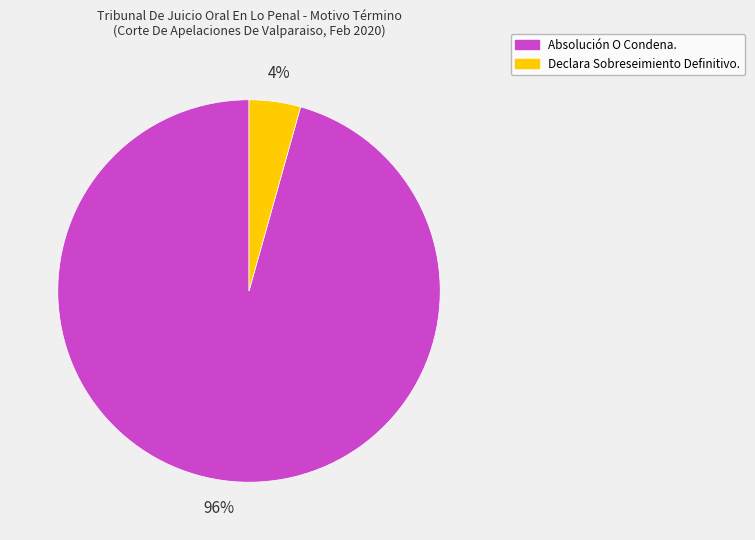

Which slice represents more than half of the pie?

Absolución O Condena.